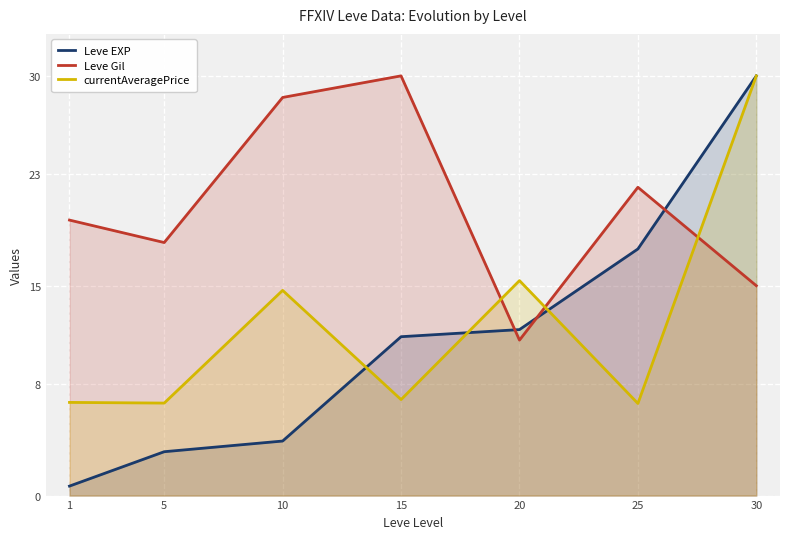

Between 15 and 1, which is larger?

15